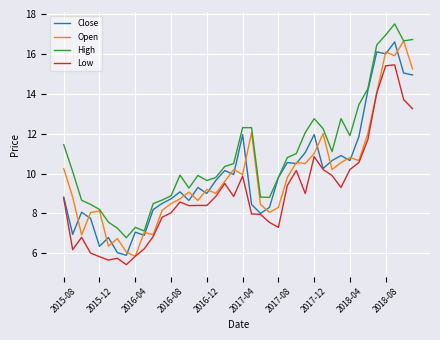

What is the maximum value shown in the chart?

17.5